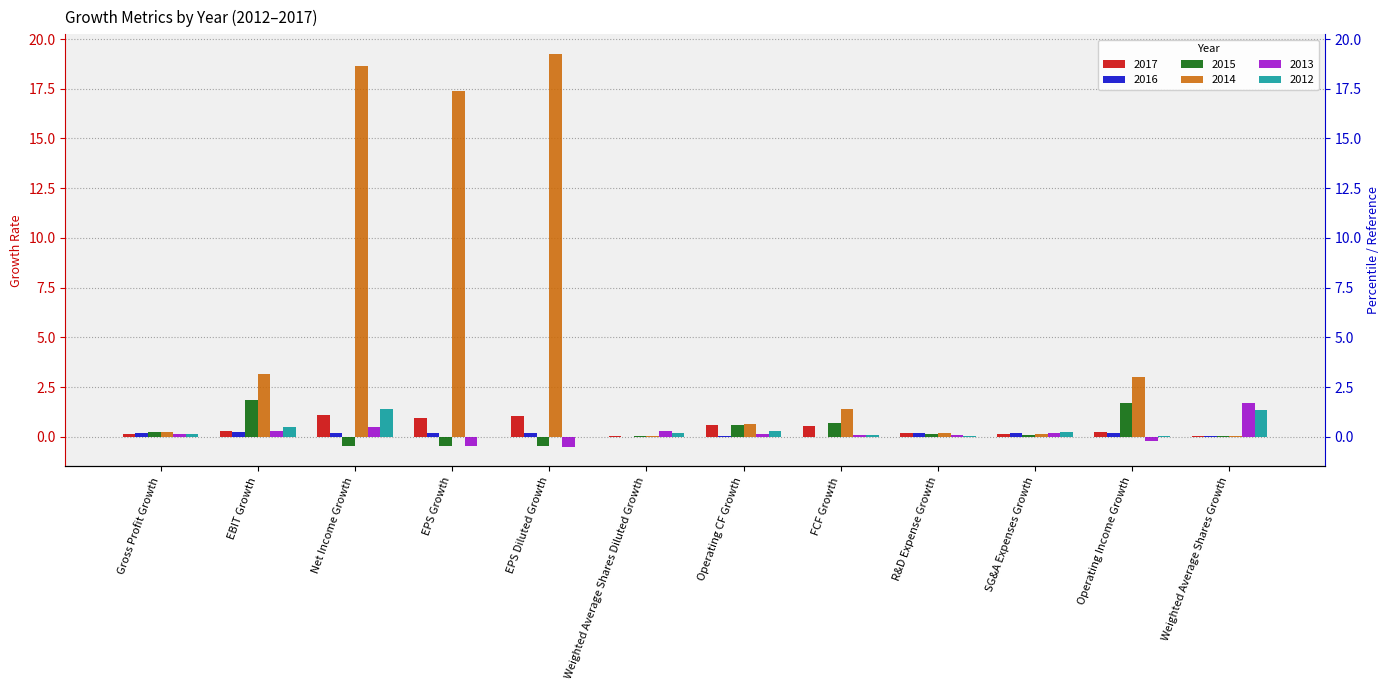

What are all the series names shown in the legend?

2017, 2016, 2015, 2014, 2013, 2012